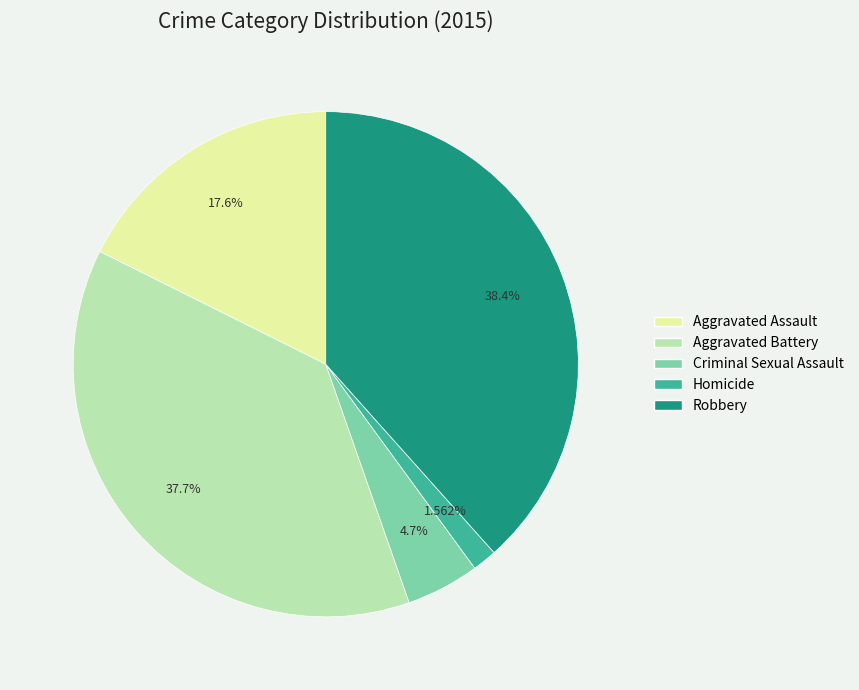

Does any single category account for the majority?

No